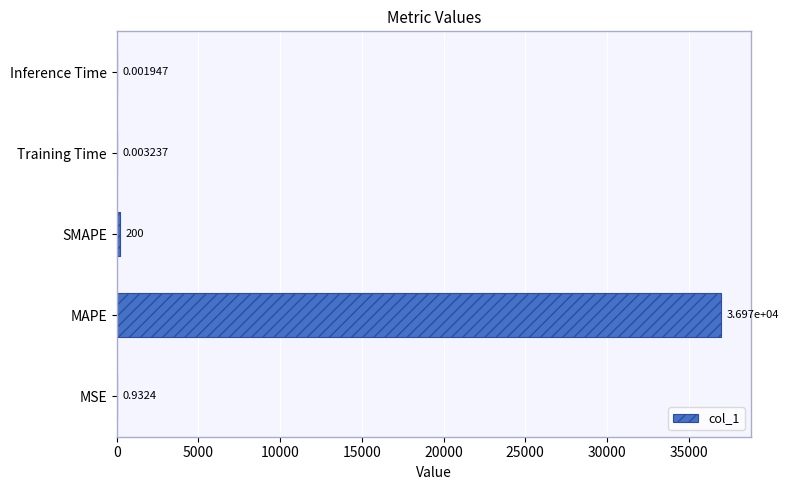

What is the maximum value shown in the chart?

36972.3